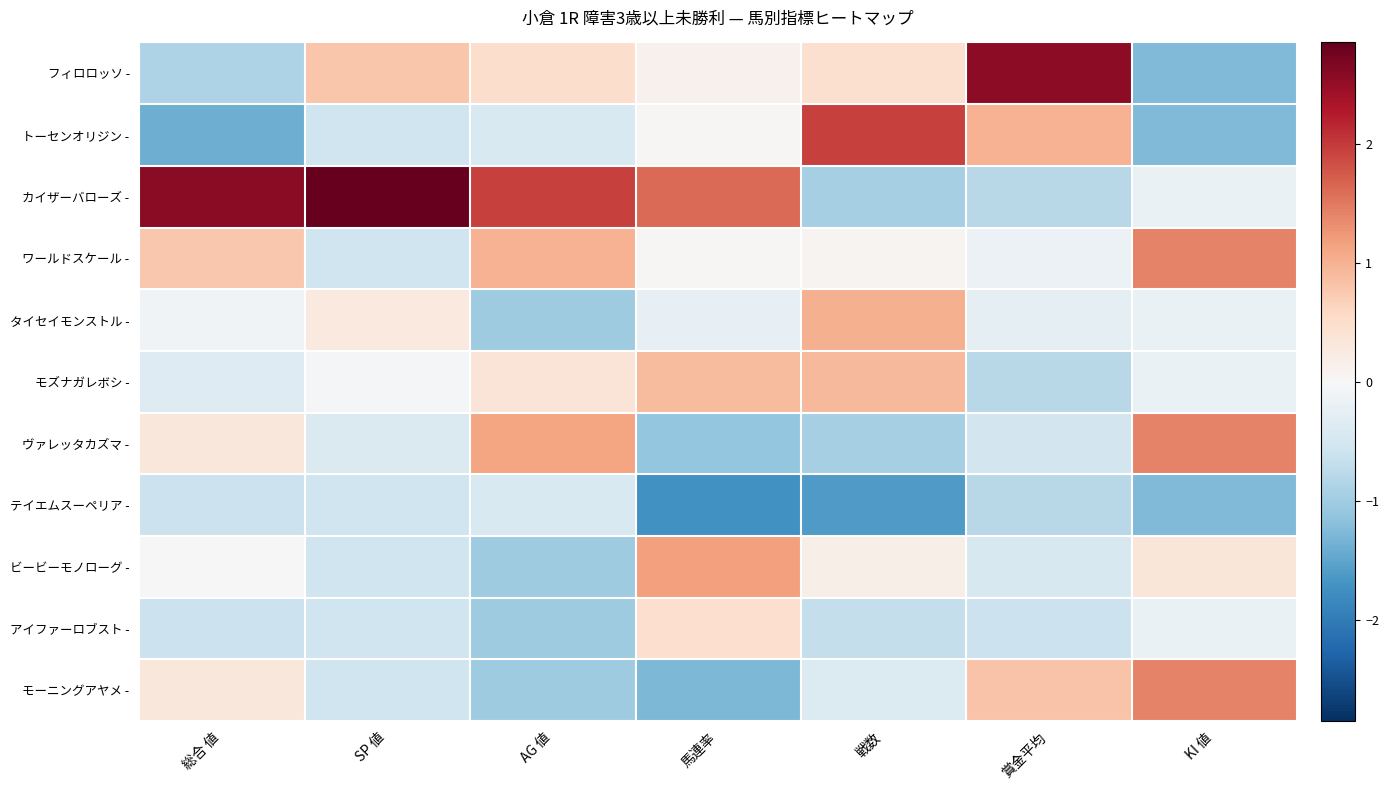

Between 総合 値 and 賞金平均, which series saw the biggest shift?

フィロロッソ -